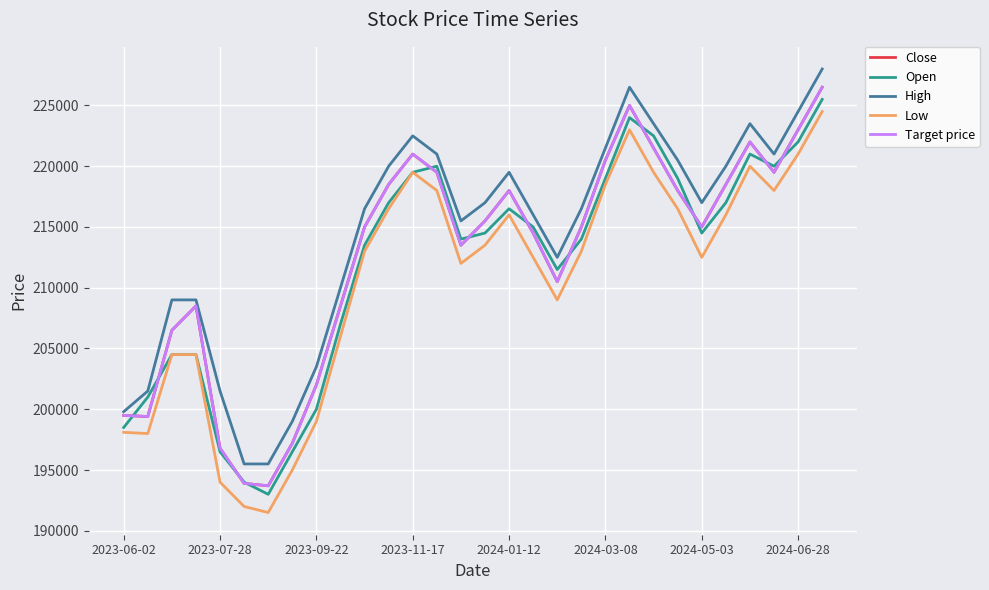

At which category does the chart reach its peak across all series?

29